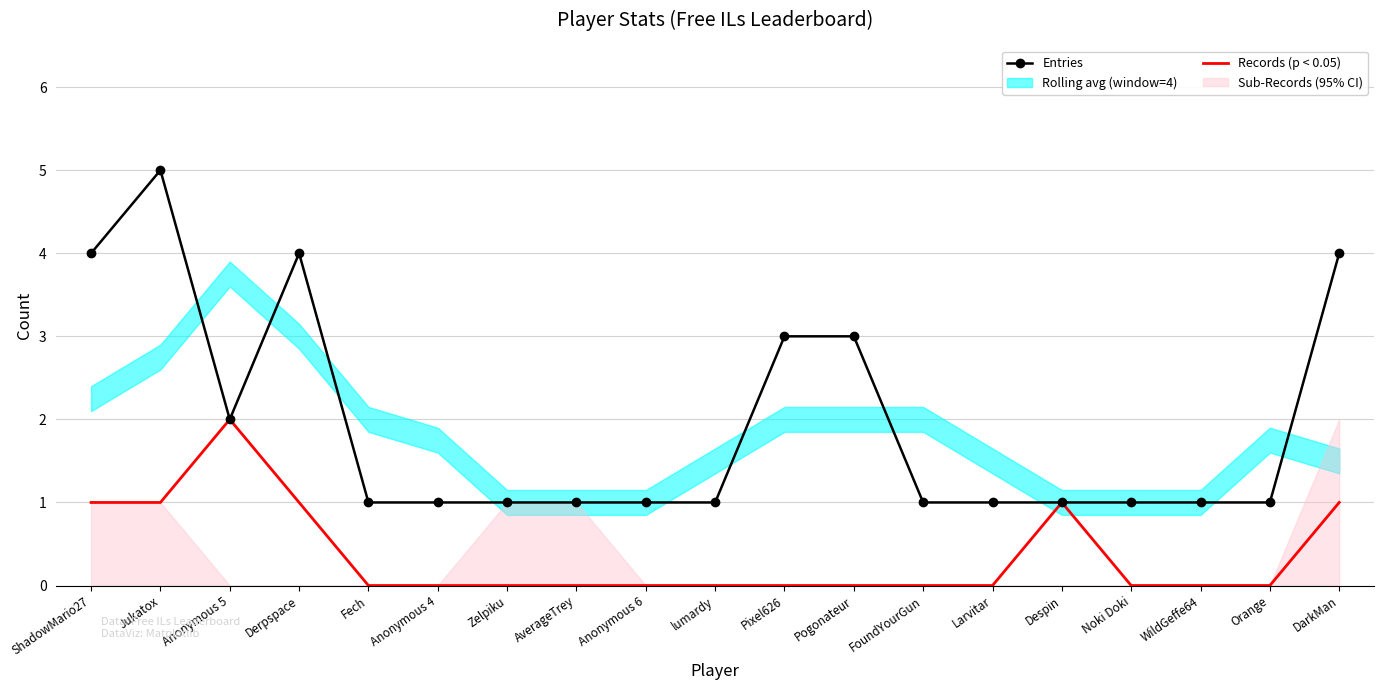

At which label is Entries closest to 3?

Pixel626